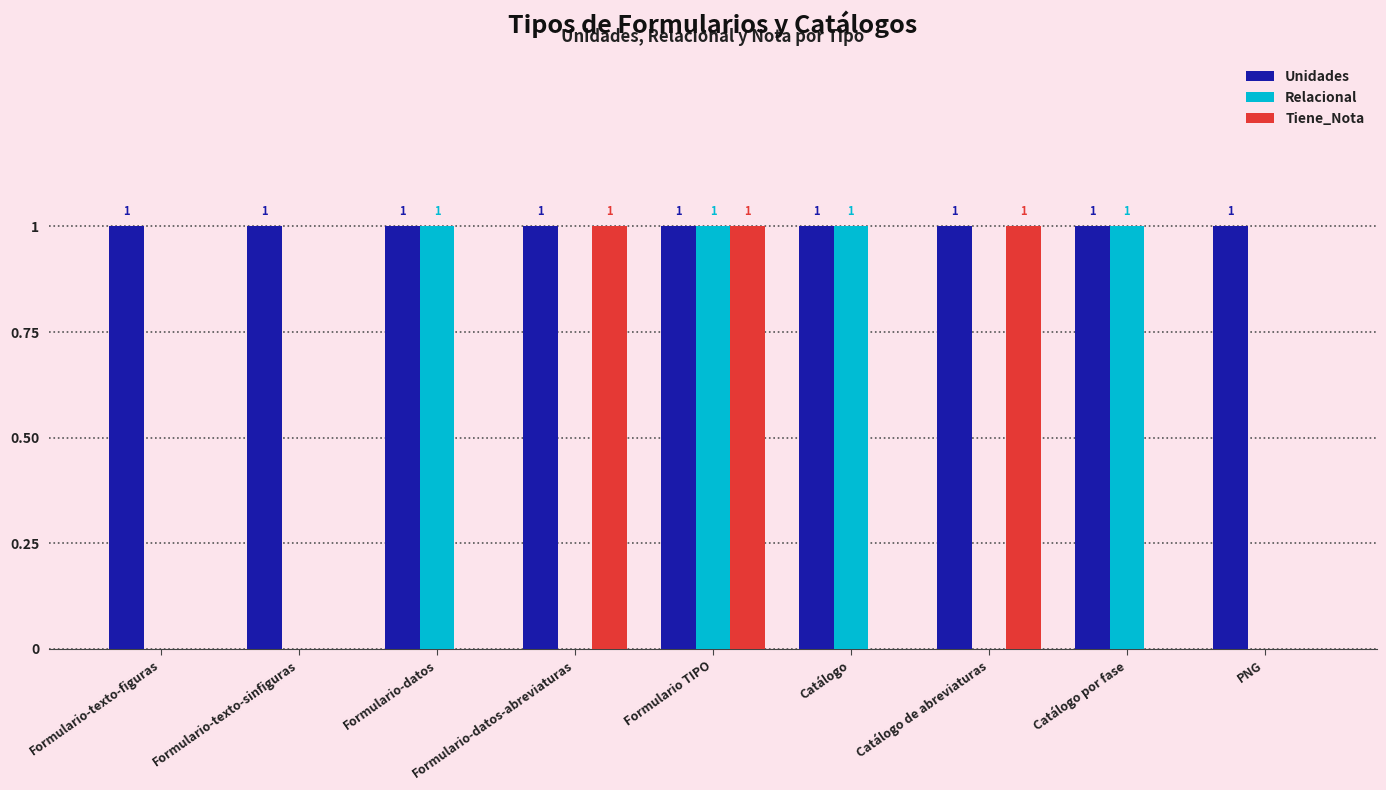

Which series has the largest total across all categories?

Unidades